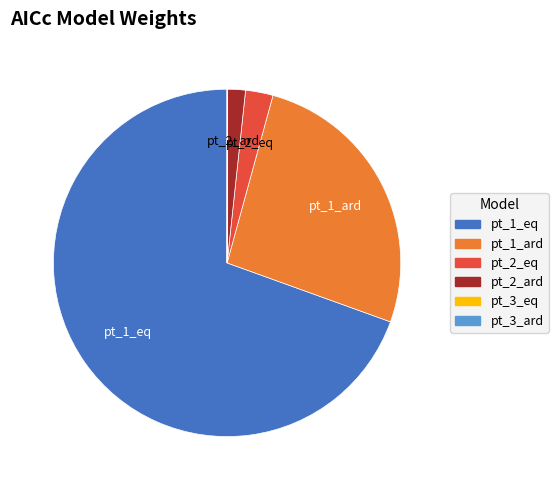

What is the largest slice in the pie chart?

pt_1_eq